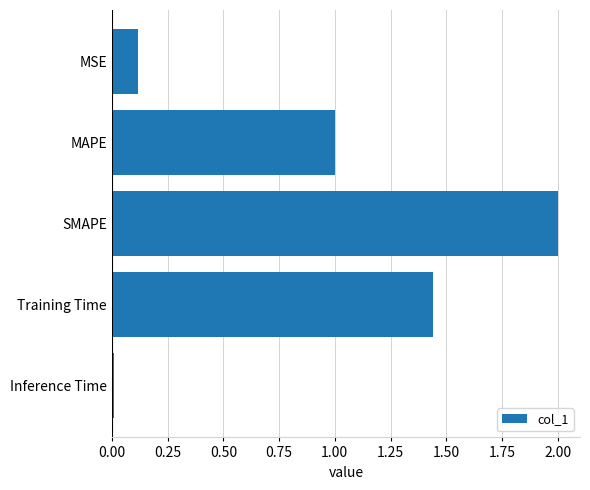

Which label corresponds to the smallest value in the chart?

Inference Time